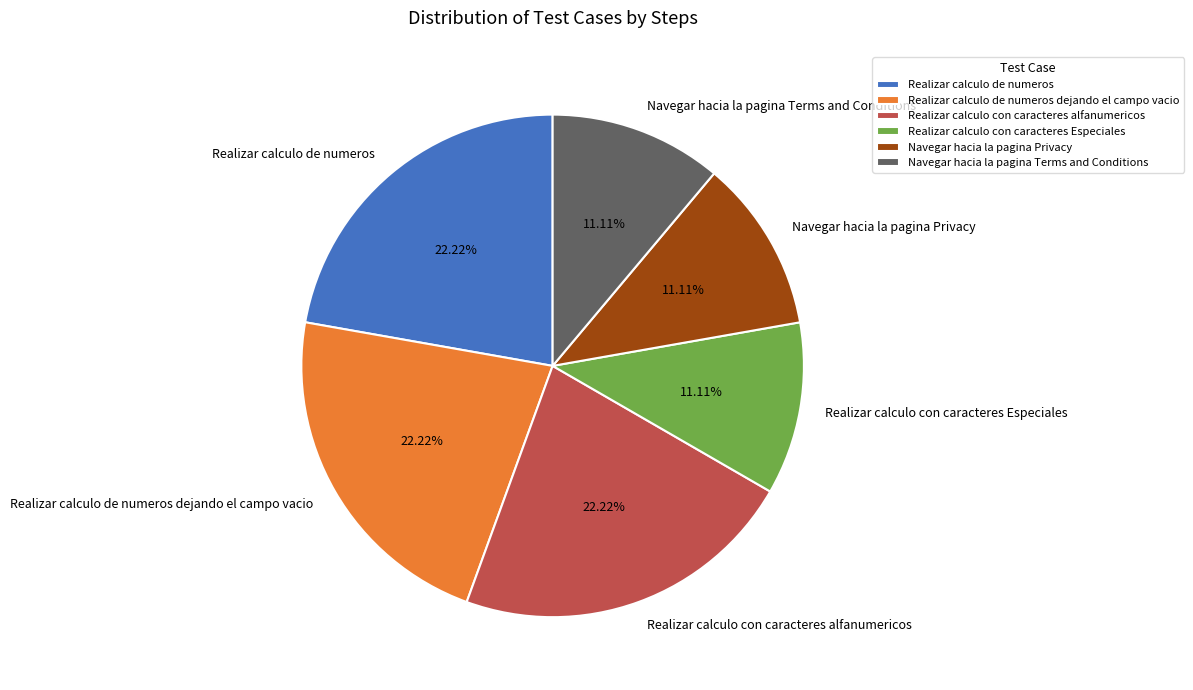

Is it true that Realizar calculo de numeros is 27% of the pie?

False